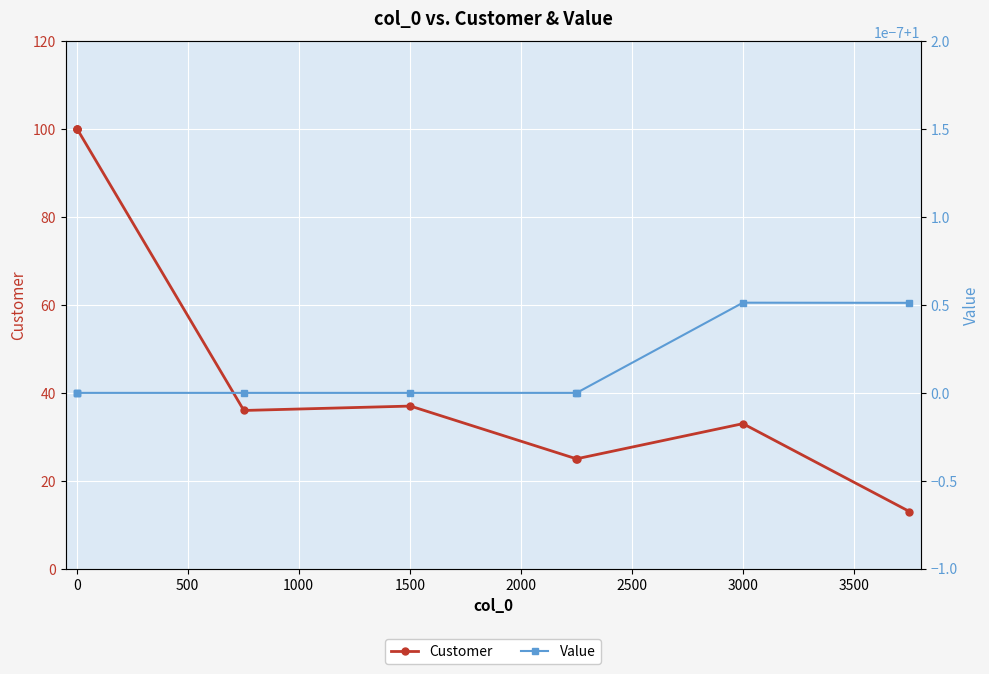

What is the maximum value for Customer?

100